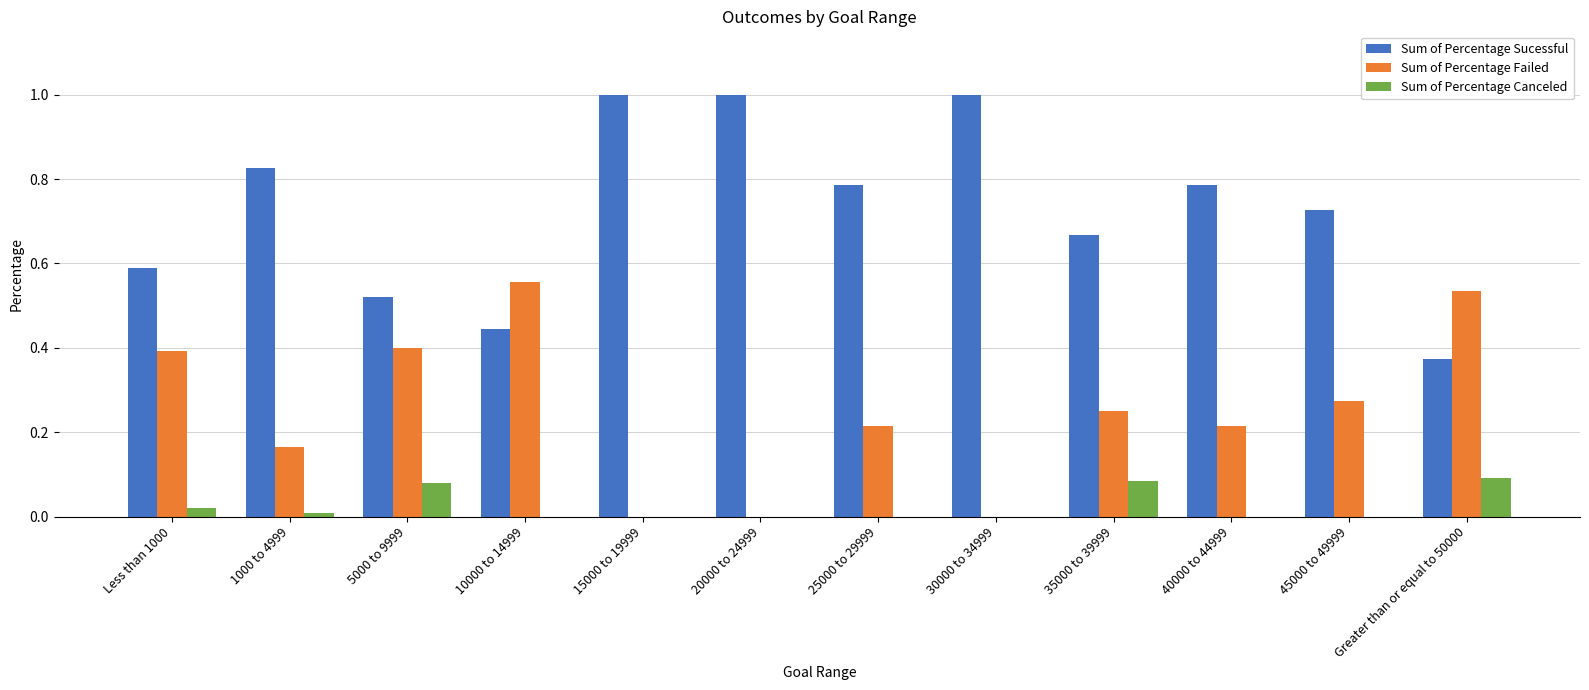

How many groups of bars are there?

12